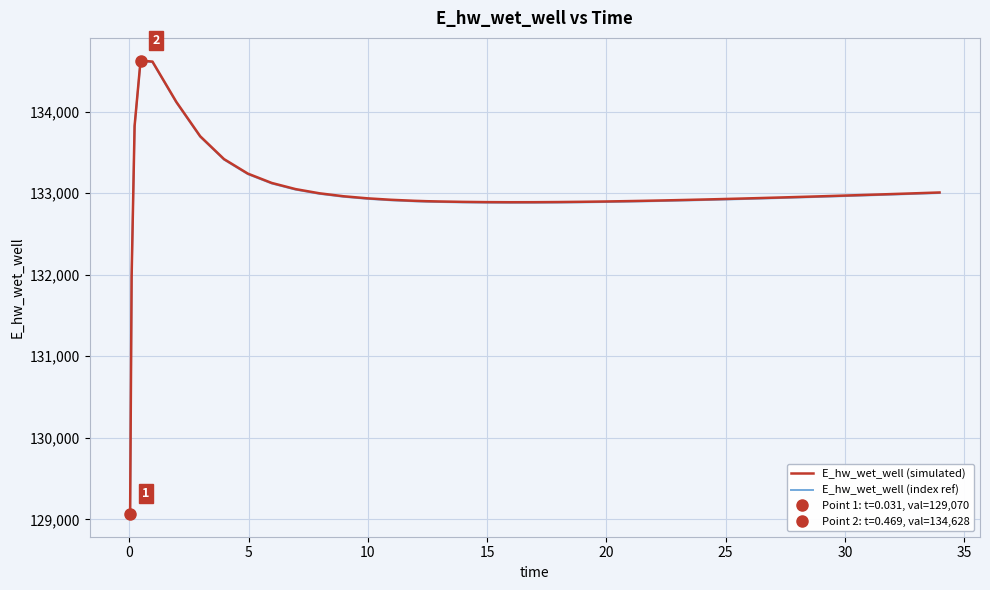

What is the maximum value for E_hw_wet_well (index ref)?

134621.1